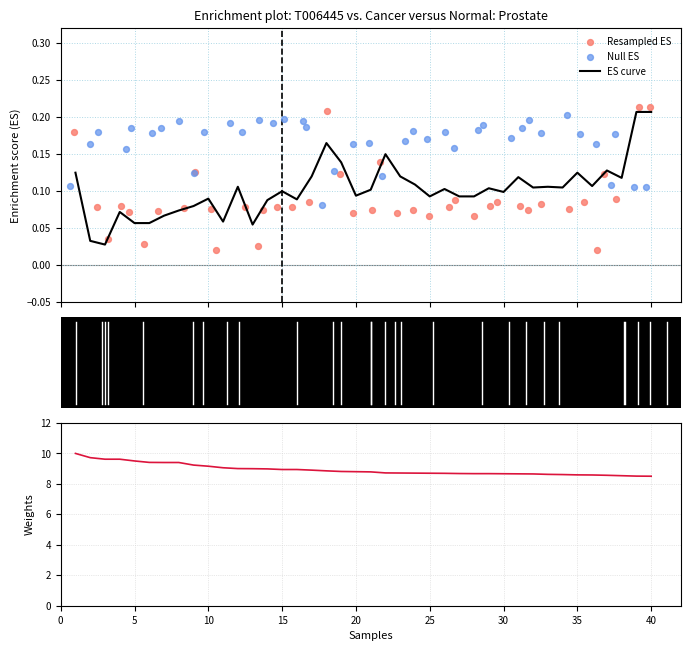

At how many categories does at least one series exceed 2?

40